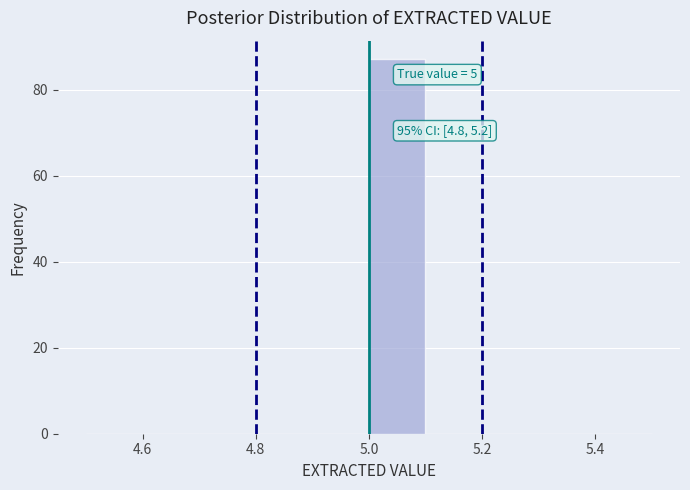

Which range on the x-axis has the tallest bar?

5.0 to 5.1